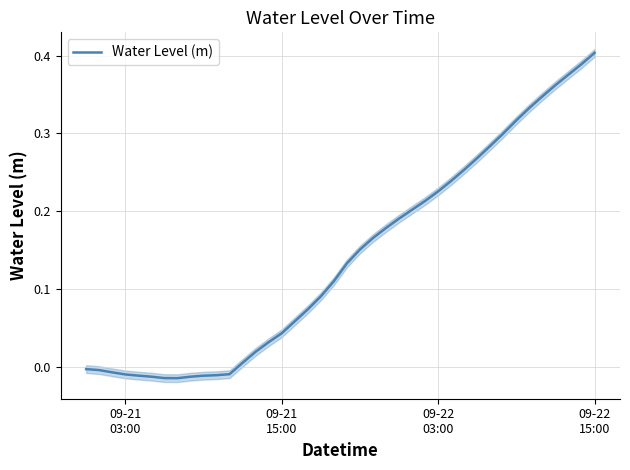

How many values are above zero?

28